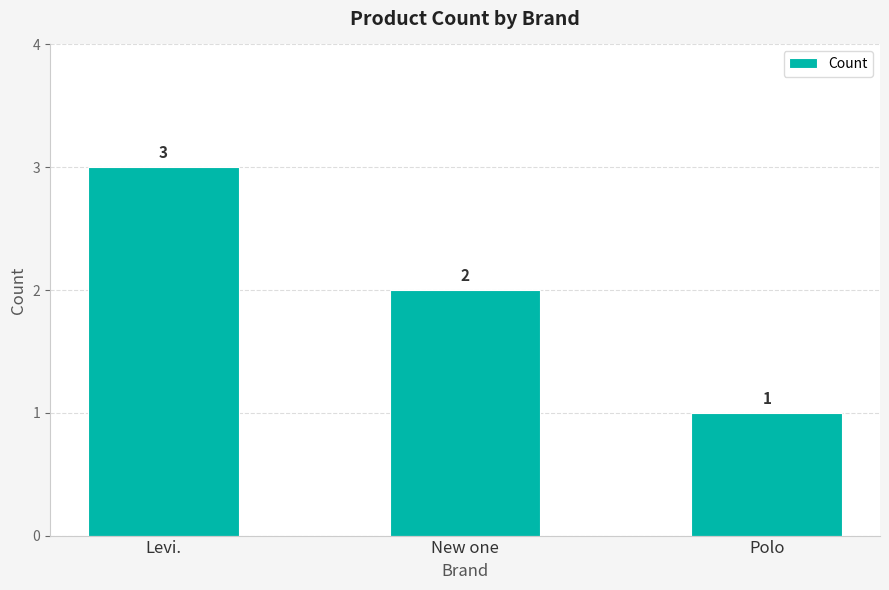

True or false: the data shows 3 at Levi..

True